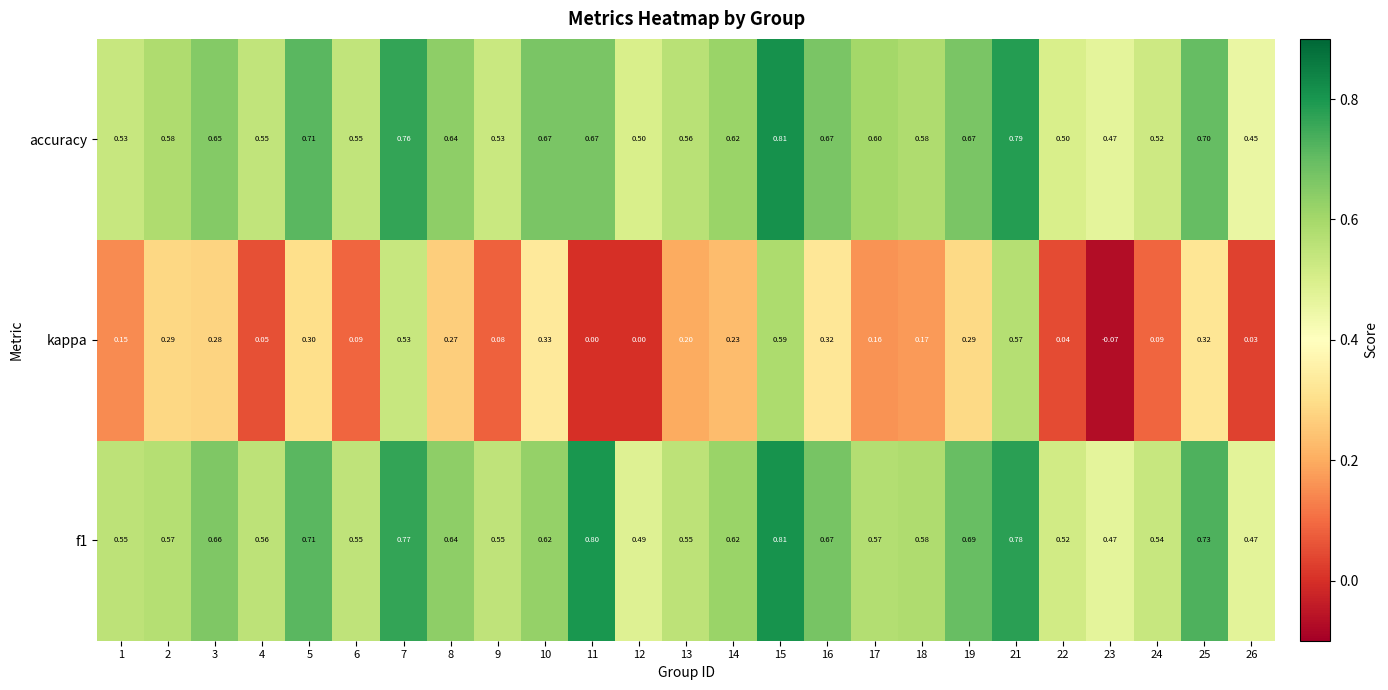

Is the value of accuracy at 13 greater than the value of kappa at 10?

Yes